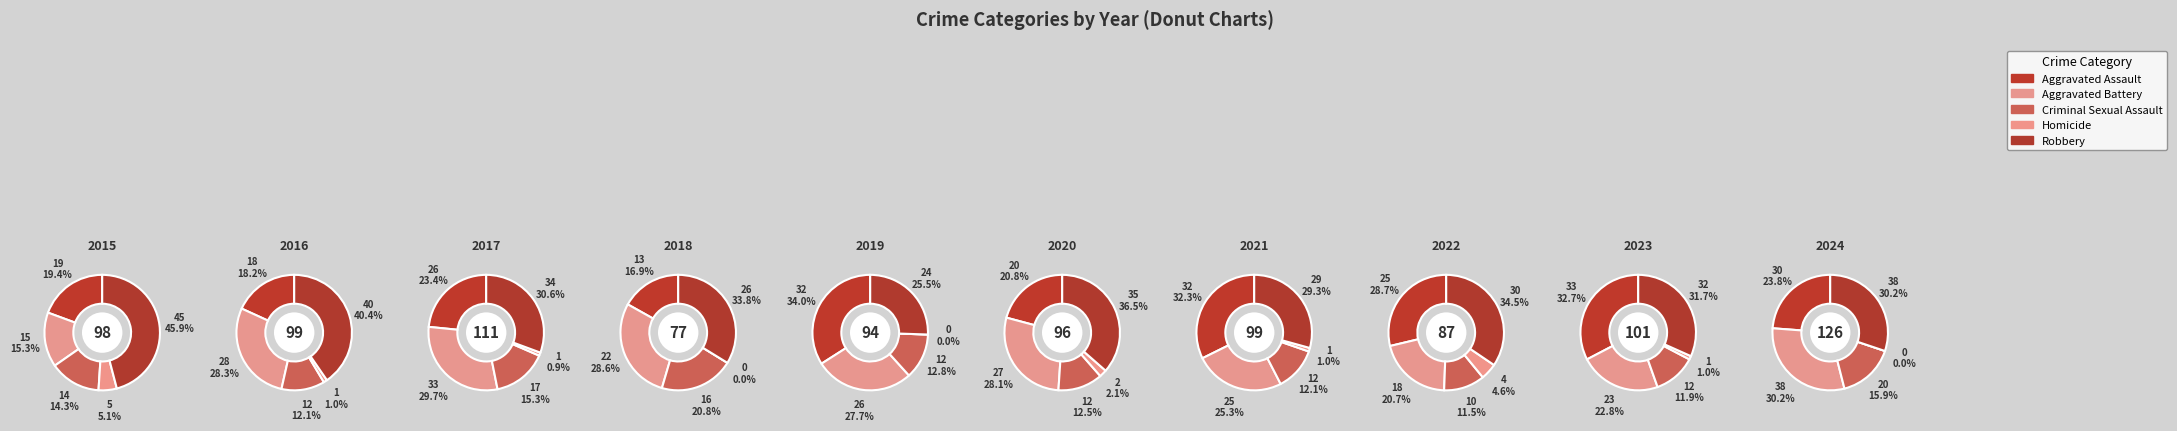

What percentage is the 2019 slice, to the nearest percent?

9%